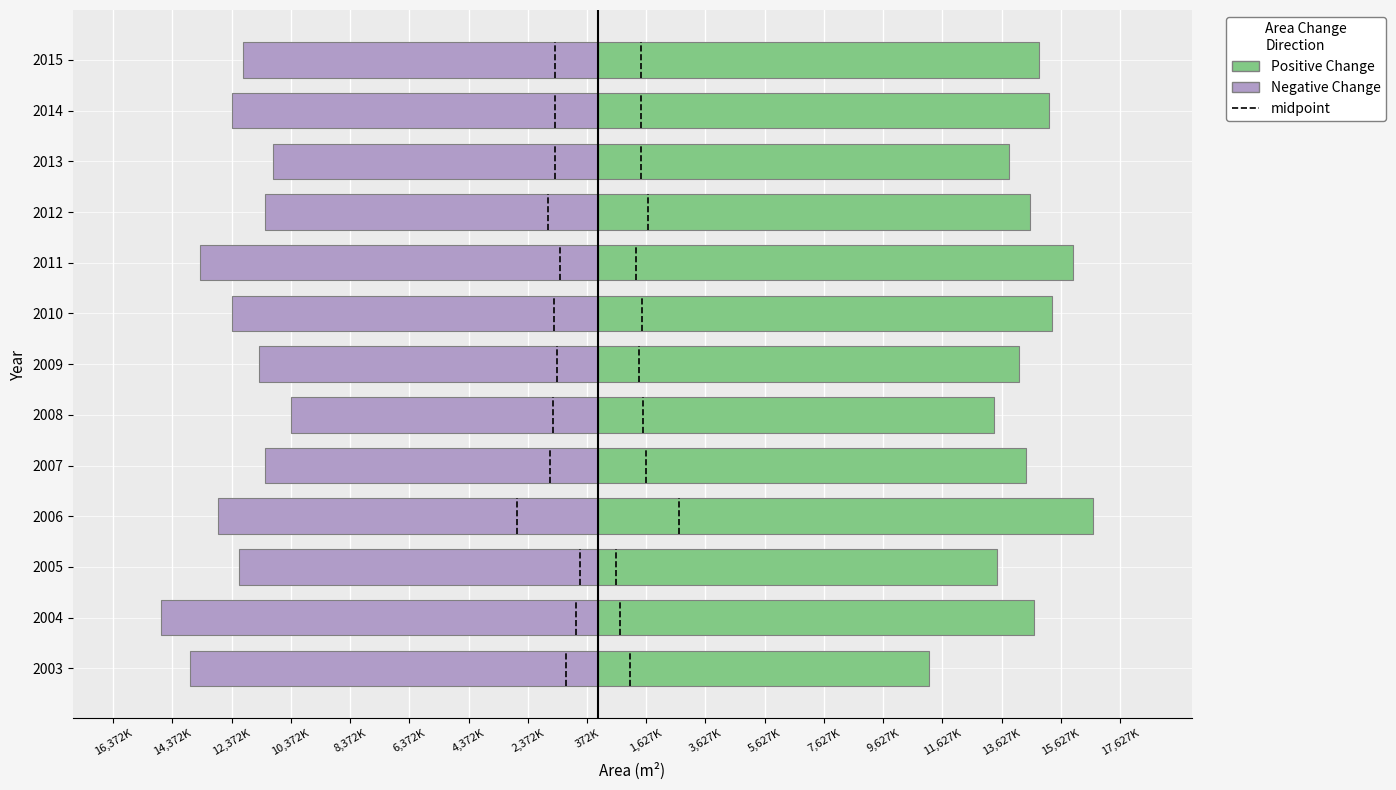

What is the value of the No bar at the 3rd from the left?

13470300